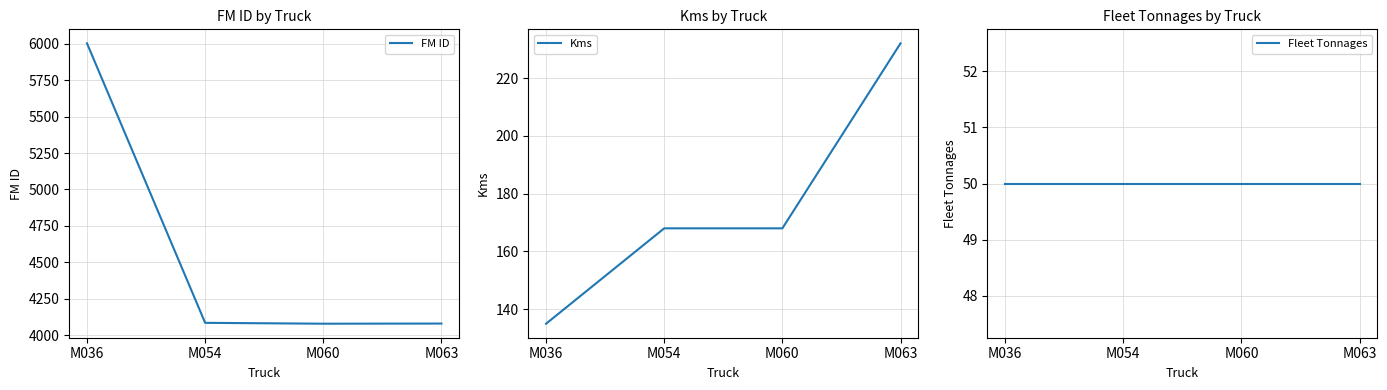

What value does the FM ID series have at M060, to the nearest 100?

4100